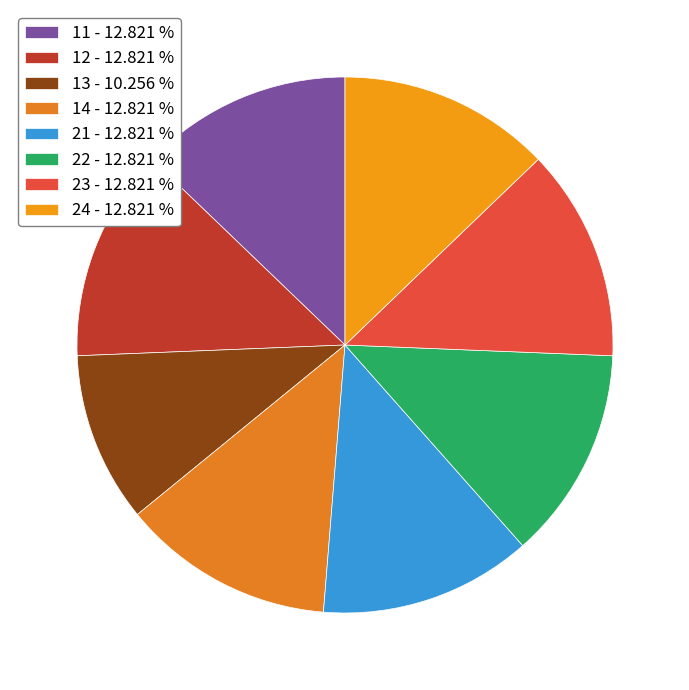

Which has a higher value, 14 or 22?

14